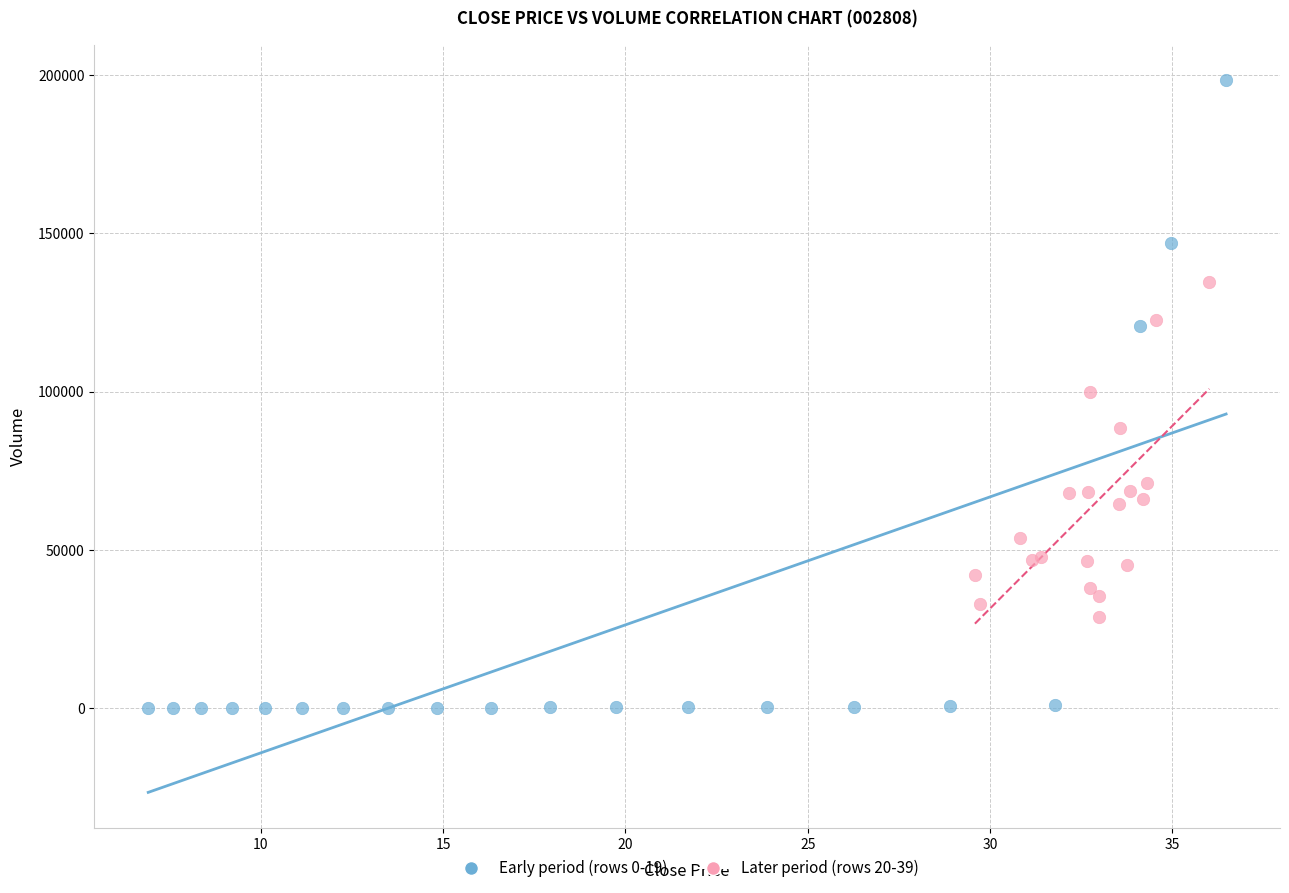

Which series has the widest spread of Y values?

Early period (rows 0-19)